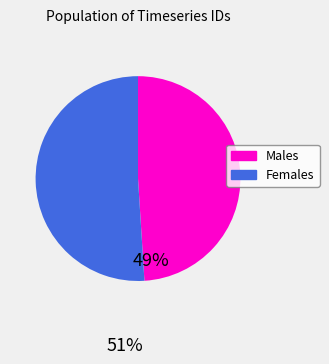

Is there a majority slice in this chart?

Yes